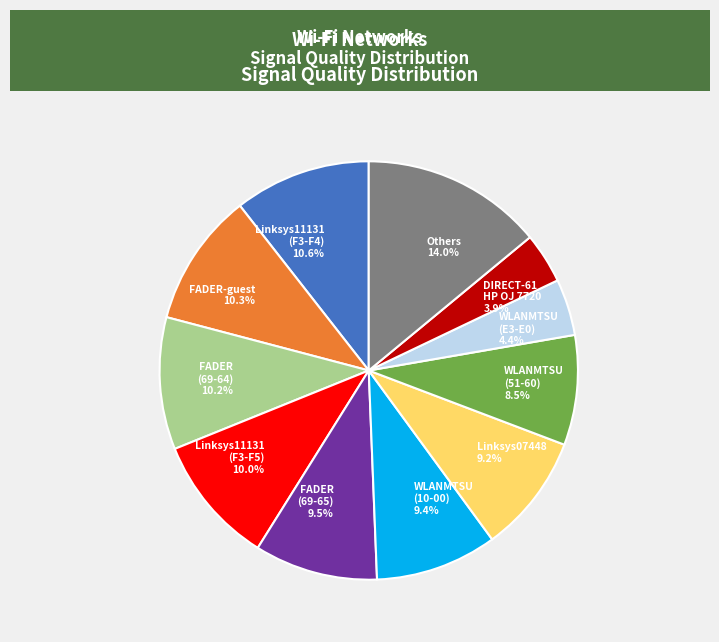

Which slice is the largest?

Others 14.0%